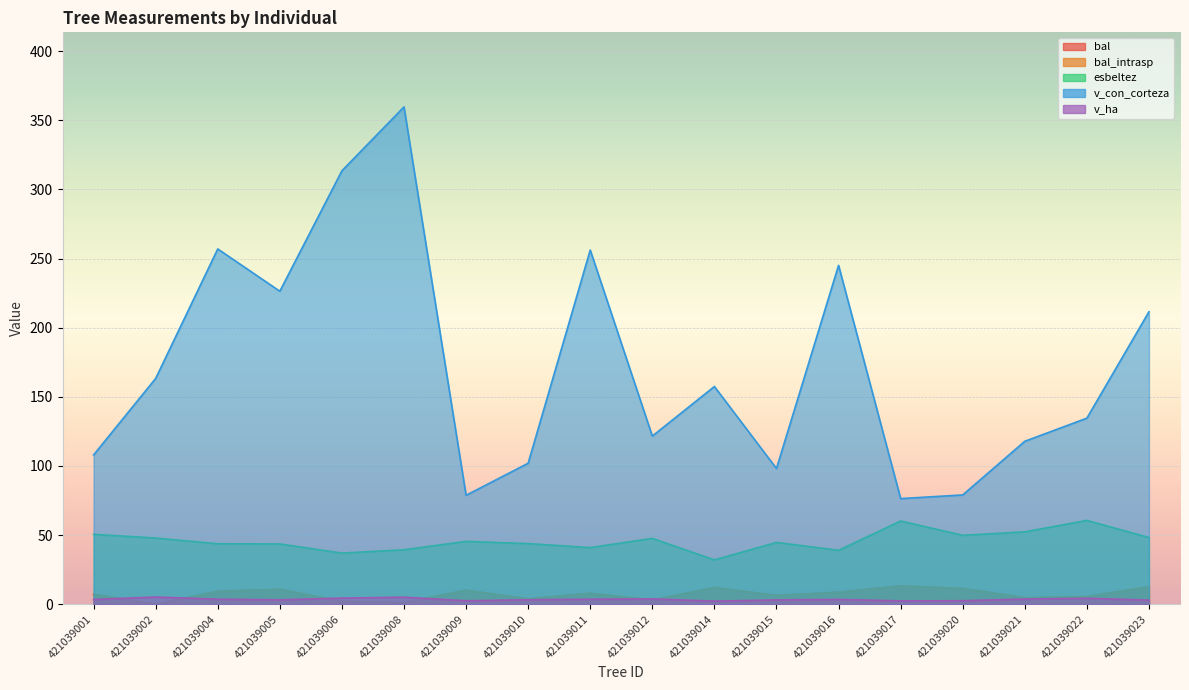

True or false: bal and bal_intrasp intersect in this chart.

False